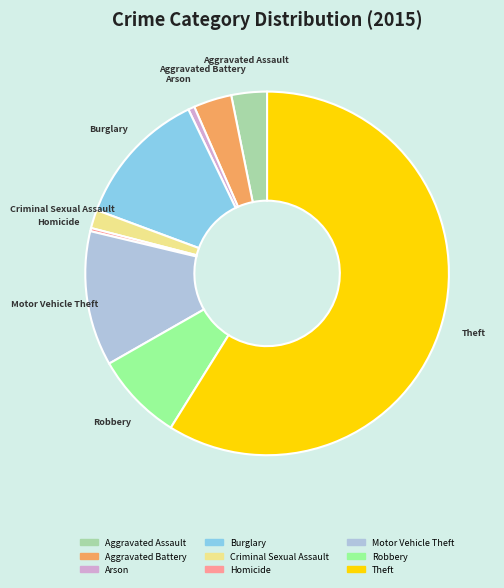

Which has a higher value, Theft or Homicide?

Theft